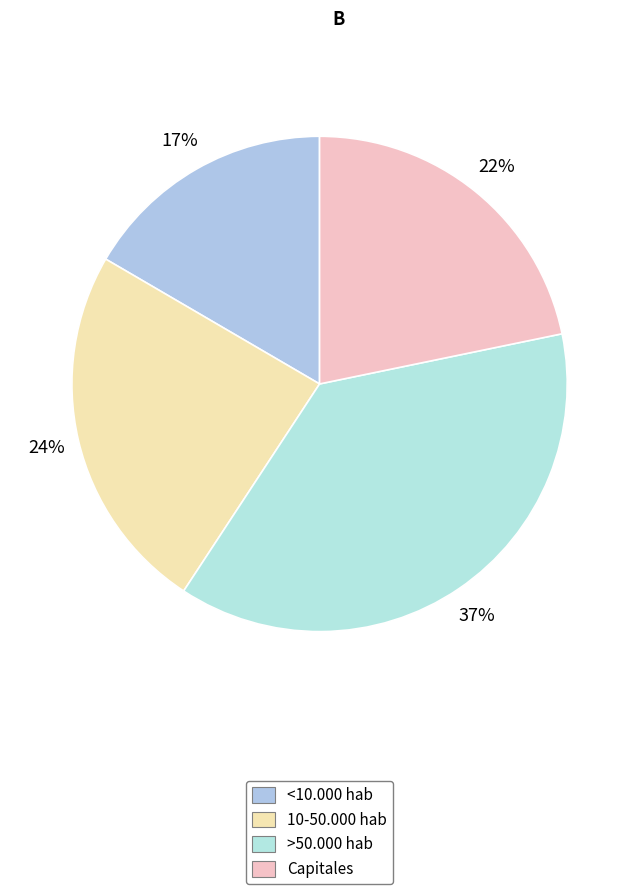

How many segments does this pie chart have?

4